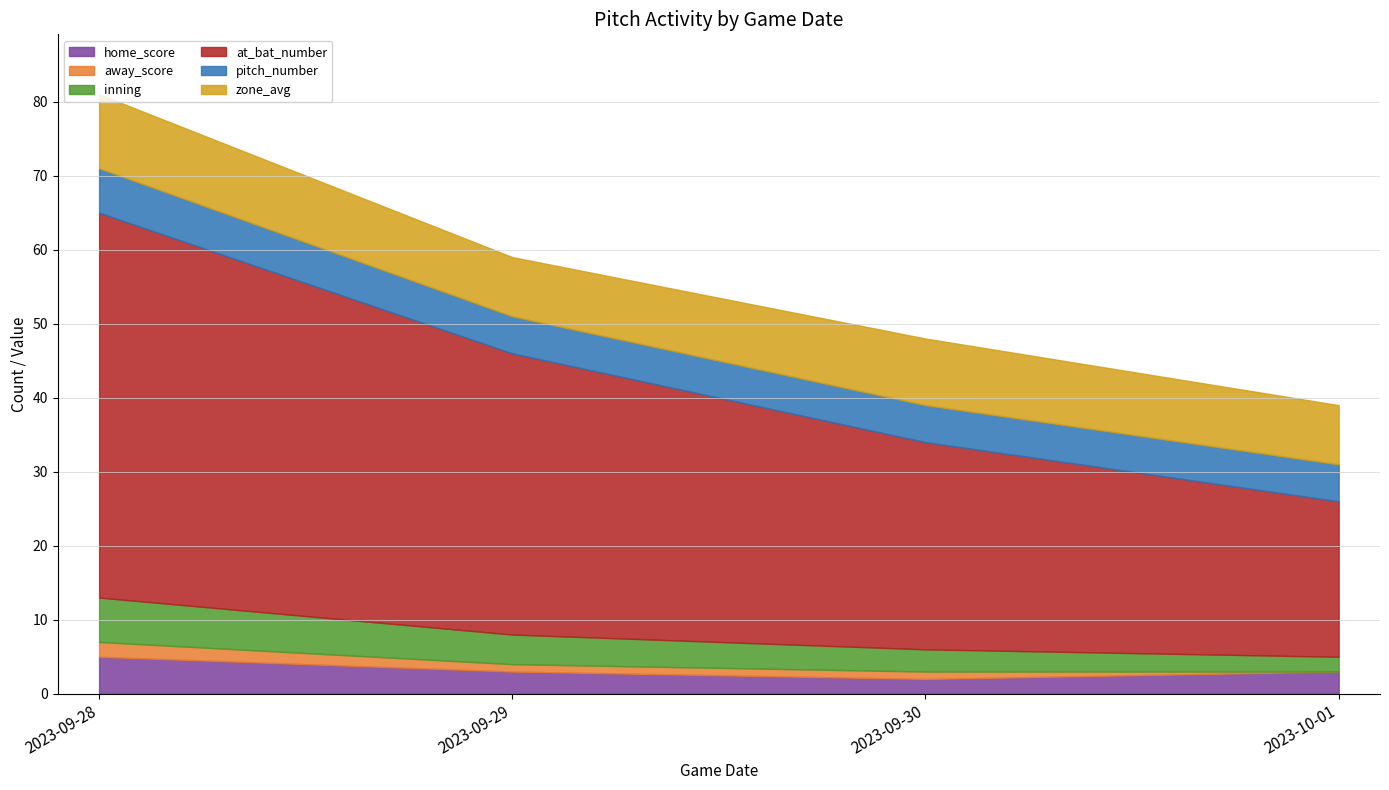

How many lines are shown in the chart?

6